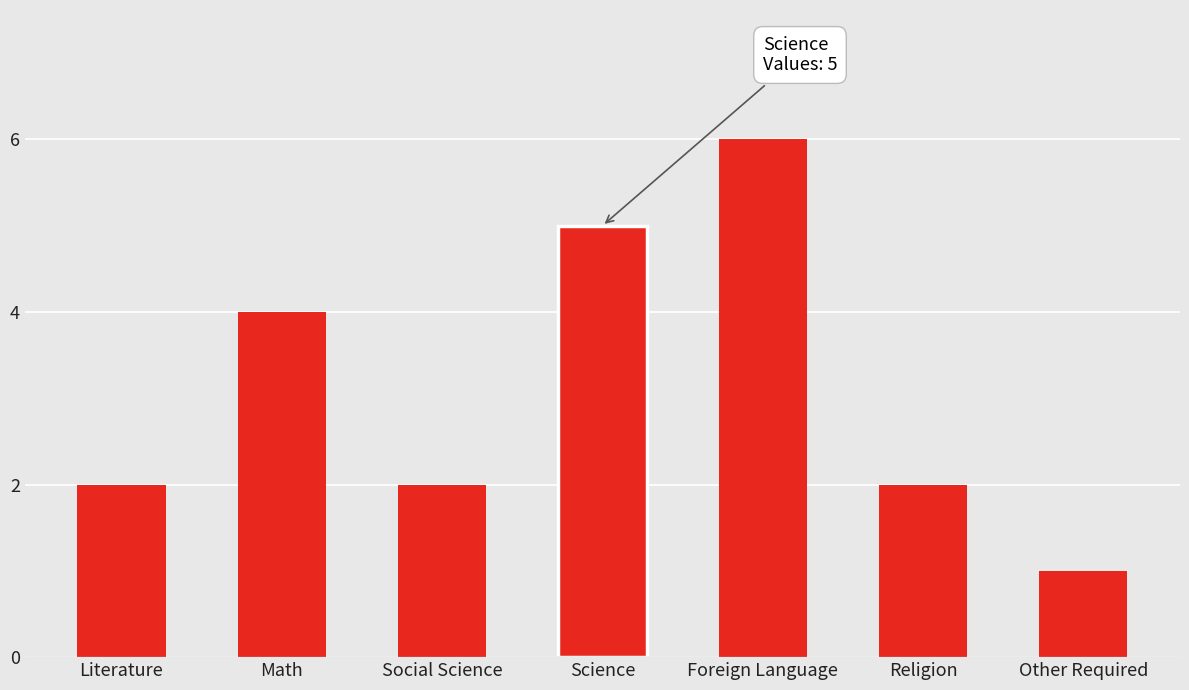

Which has a higher value, Other Required or Literature?

Literature